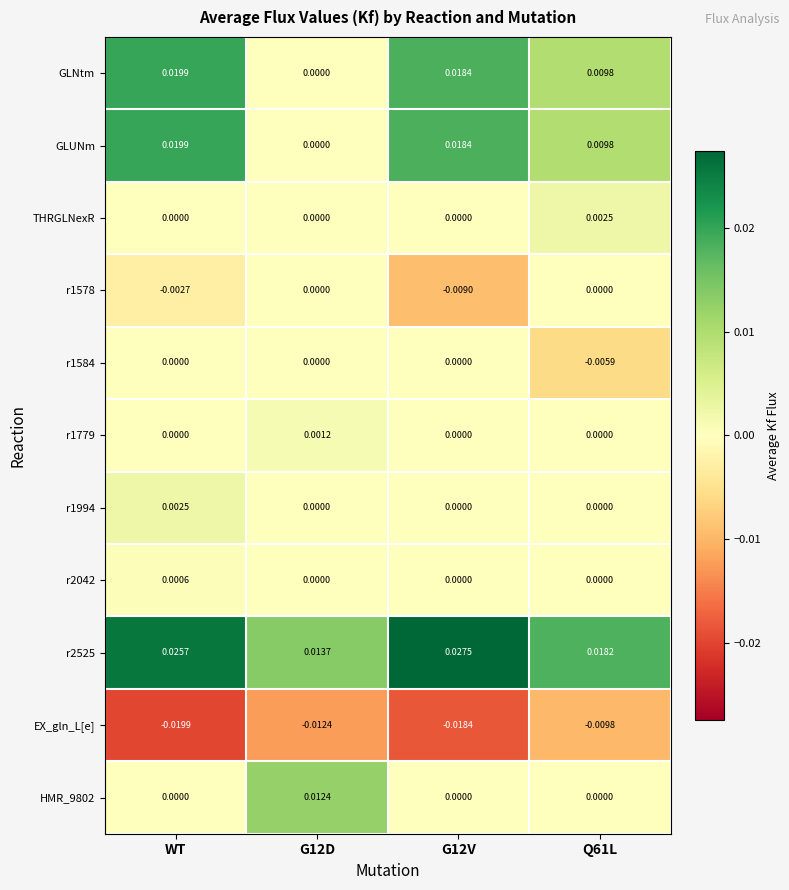

Is the value of EX_gln_L[e] at G12V greater than the value of r2525 at Q61L?

No